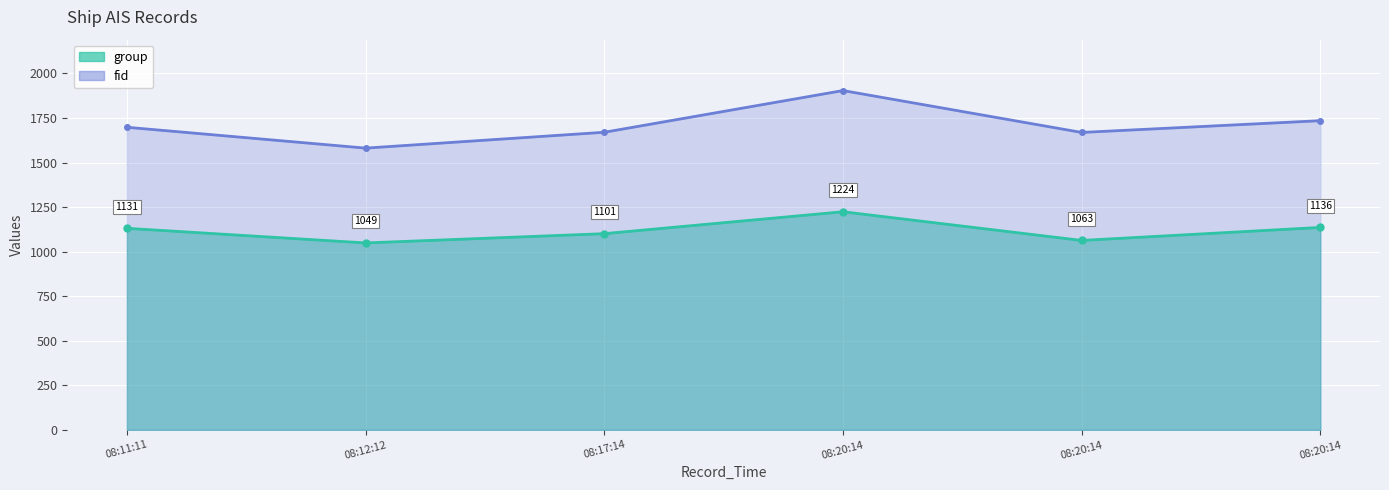

The value of group at 08:20:14 is 1741. True or false?

False